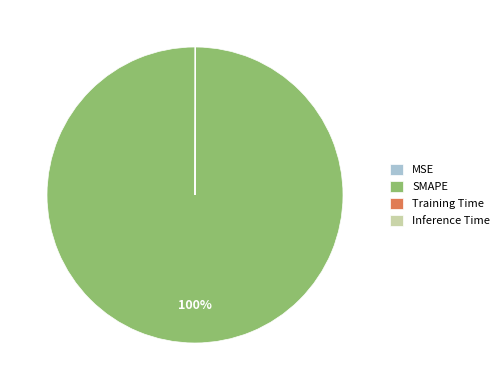

Which slice is the largest?

SMAPE